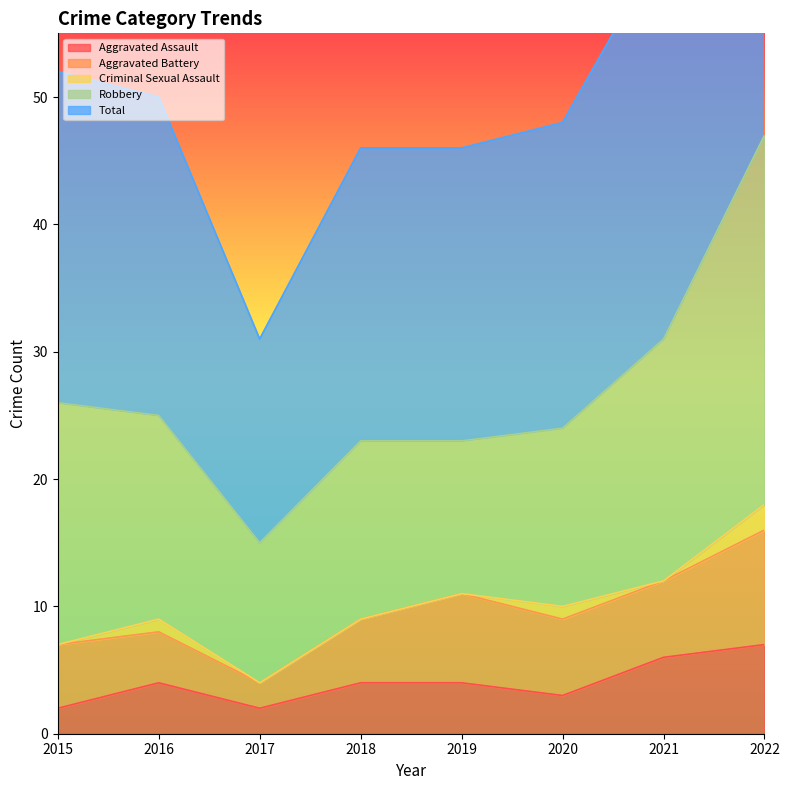

Which category has the lowest value across all series?

2015